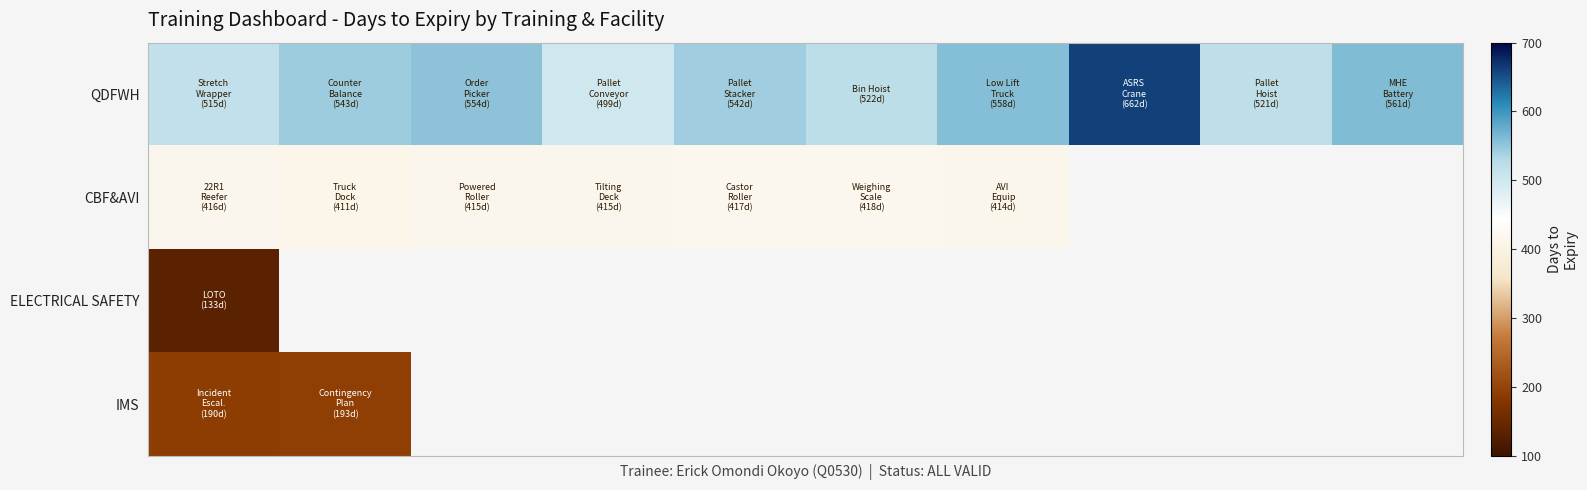

Rank the series by their maximum value, from highest to lowest.

QDFWH, CBF&AVI, IMS, ELECTRICAL SAFETY